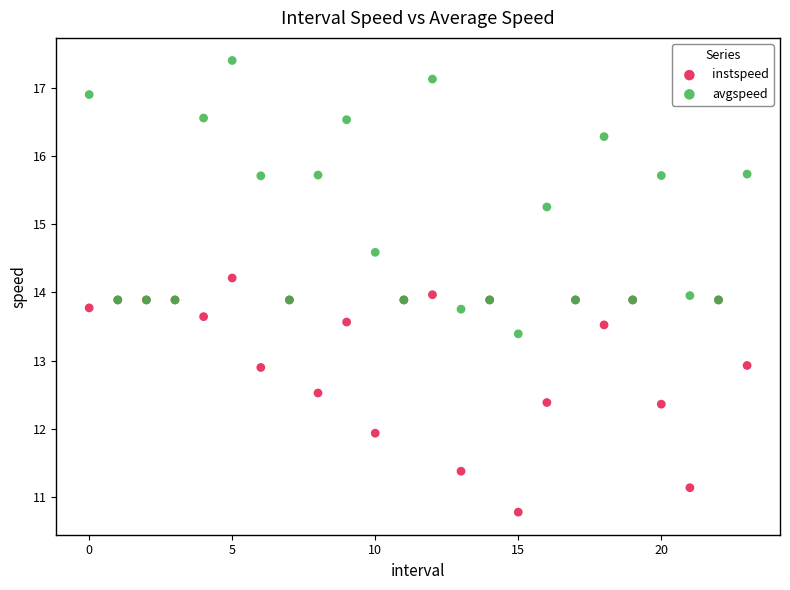

In the avgspeed series, what Y value is closest to 15?

15.3